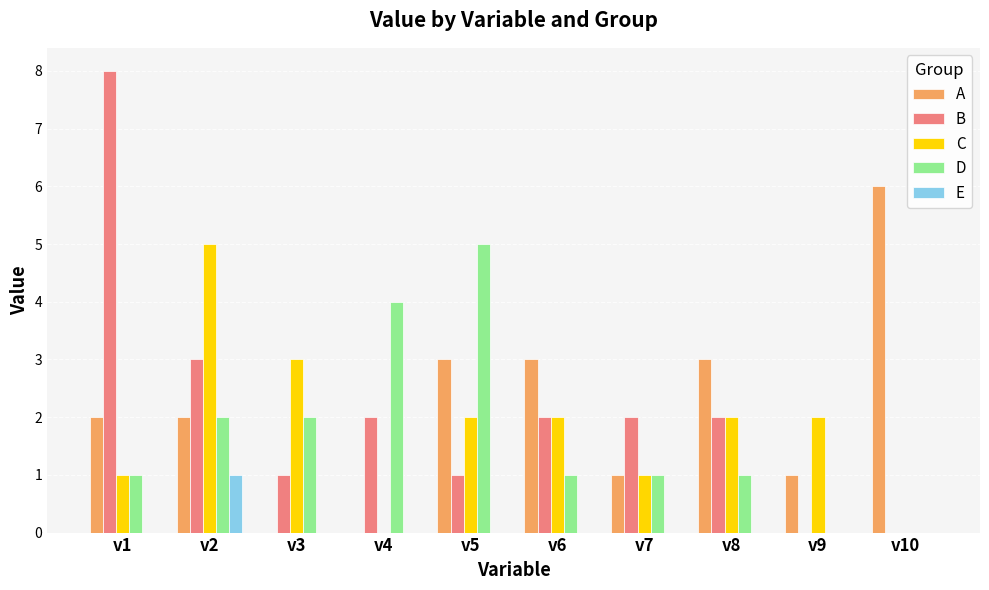

Count the number of data series in this chart.

5